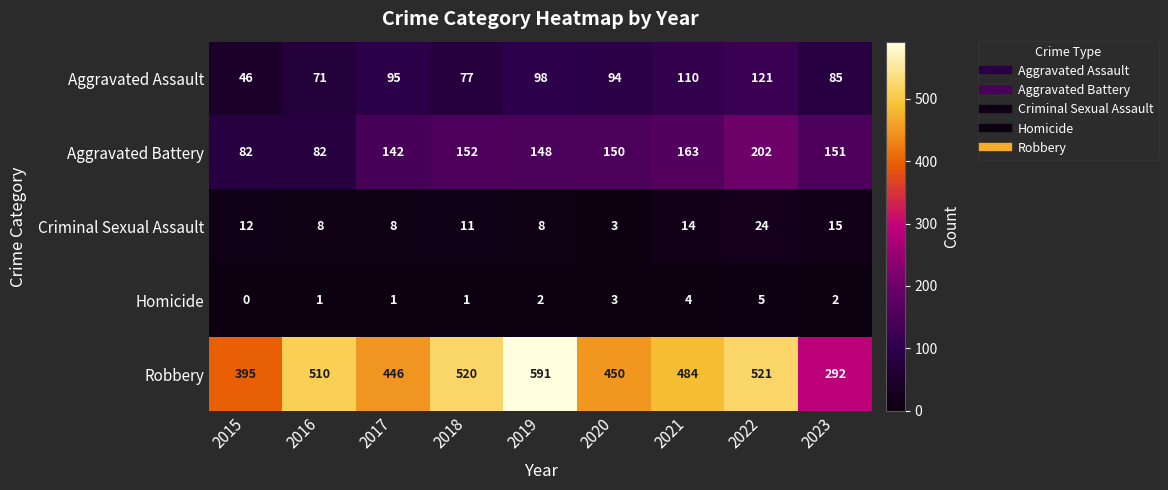

Which series has the largest total across all categories?

Robbery